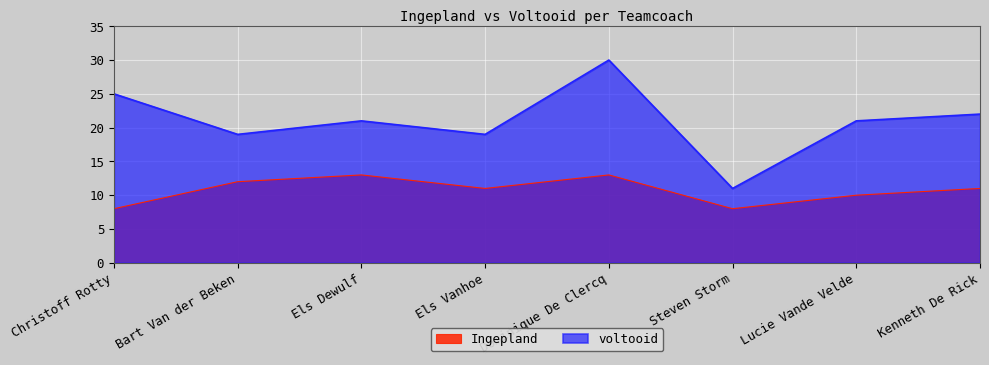

How many lines are shown in the chart?

2